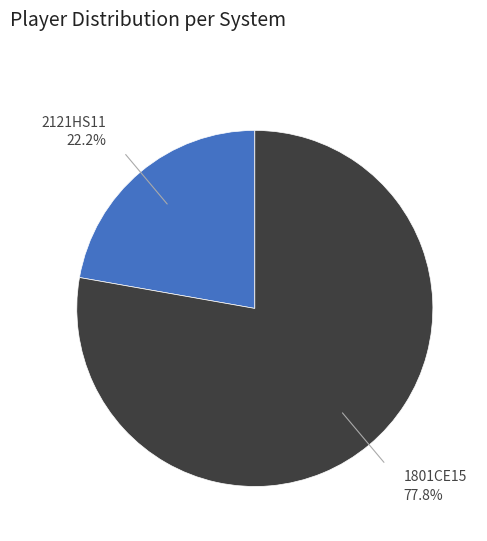

To the nearest percent, what portion does 2121HS11 represent?

22%